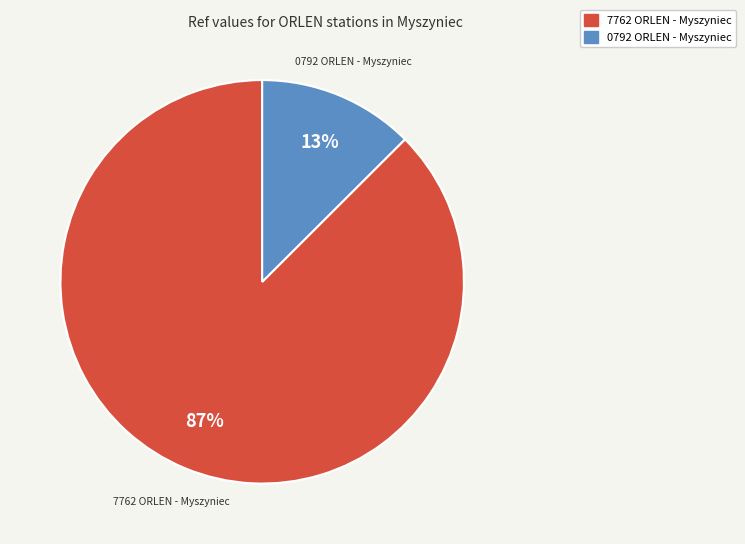

To the nearest percent, what is the average slice percentage?

50%